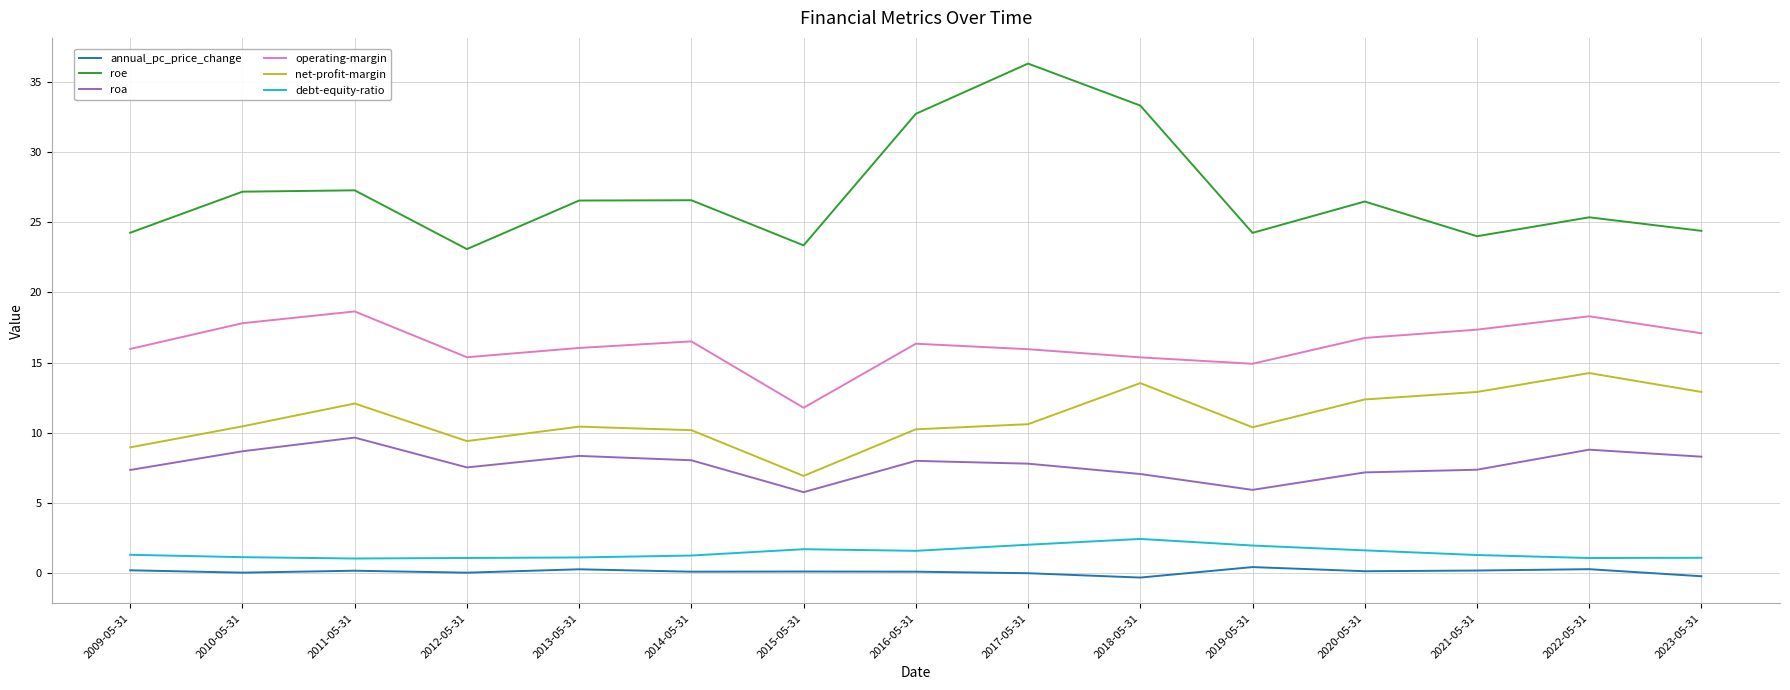

True or false: debt-equity-ratio and roe cross at least once.

False